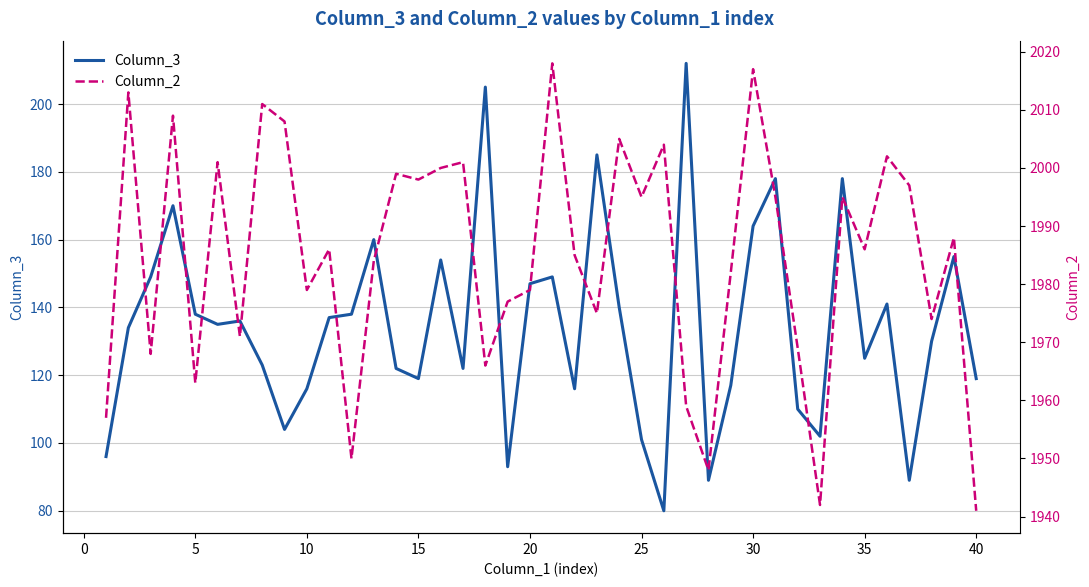

Which series has the largest range (max minus min)?

Column_3